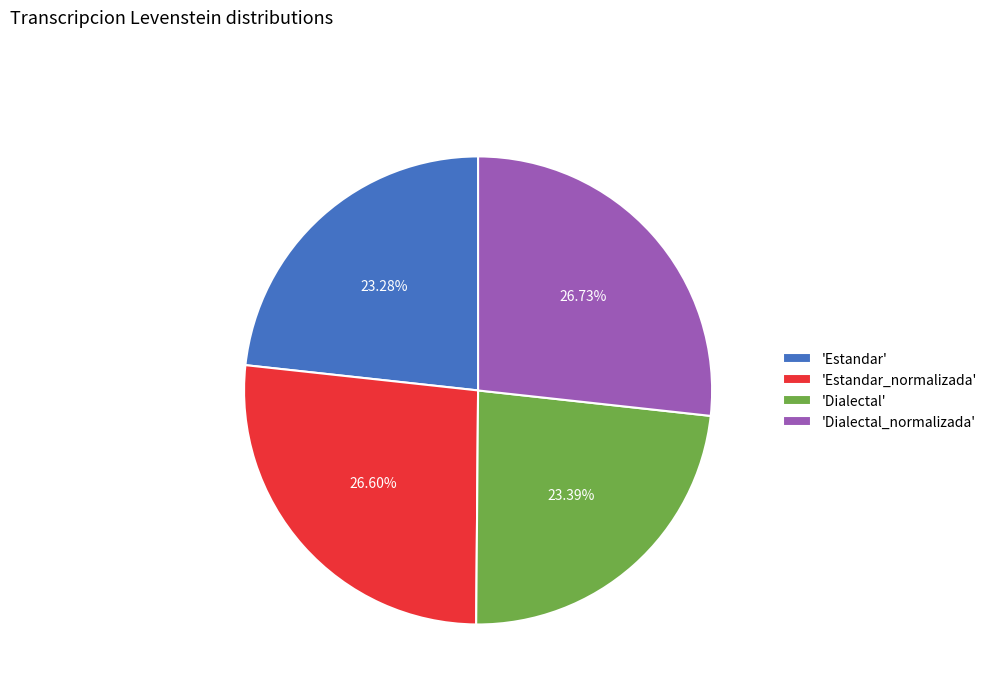

Approximately how many times larger is the value at 'Dialectal_normalizada' compared to 'Estandar'?

1.1